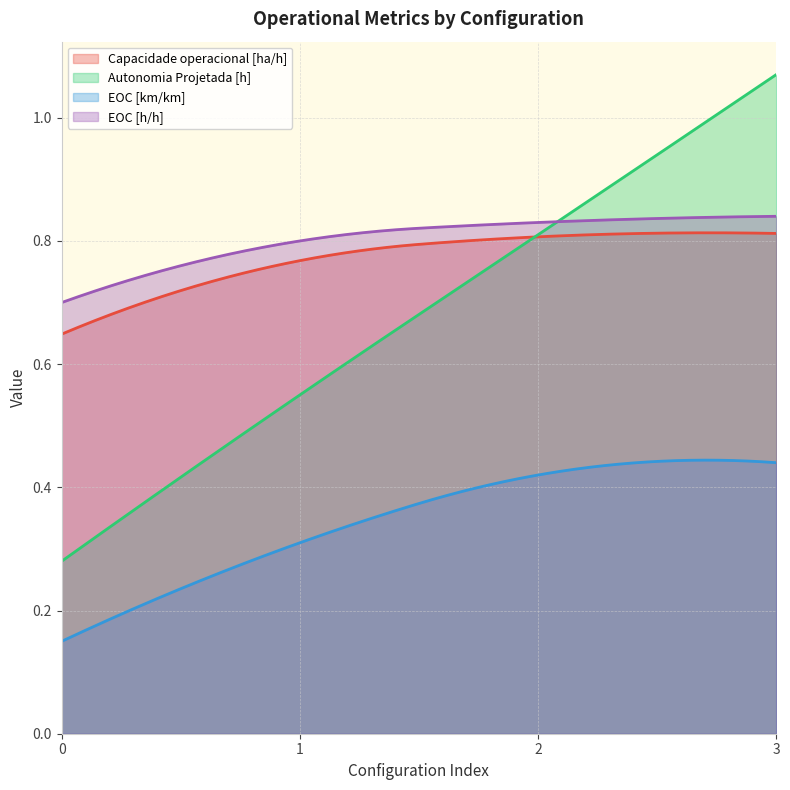

What is the total value across all series at 1?

2.4